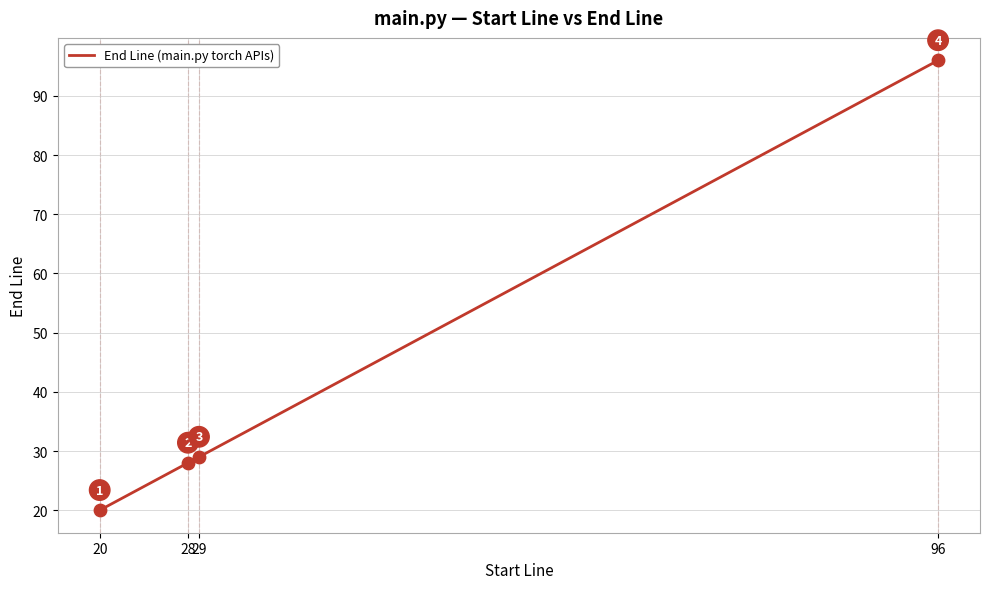

Between 20 and 96, which is larger?

96